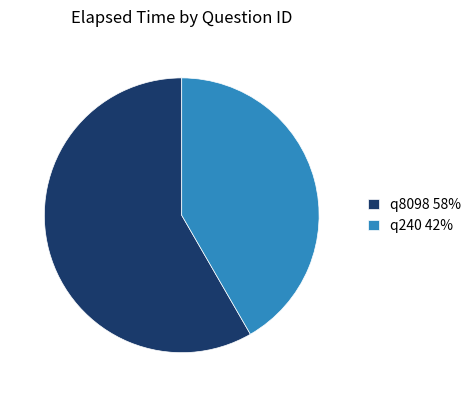

Is there a majority slice in this chart?

Yes